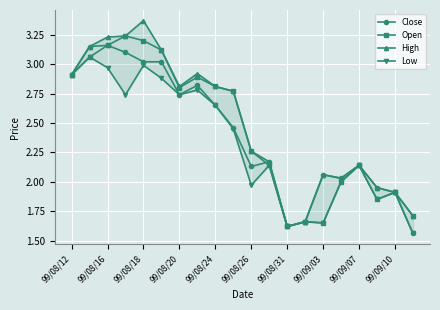

True or false: Close has more than 2 points higher than both neighbors.

True